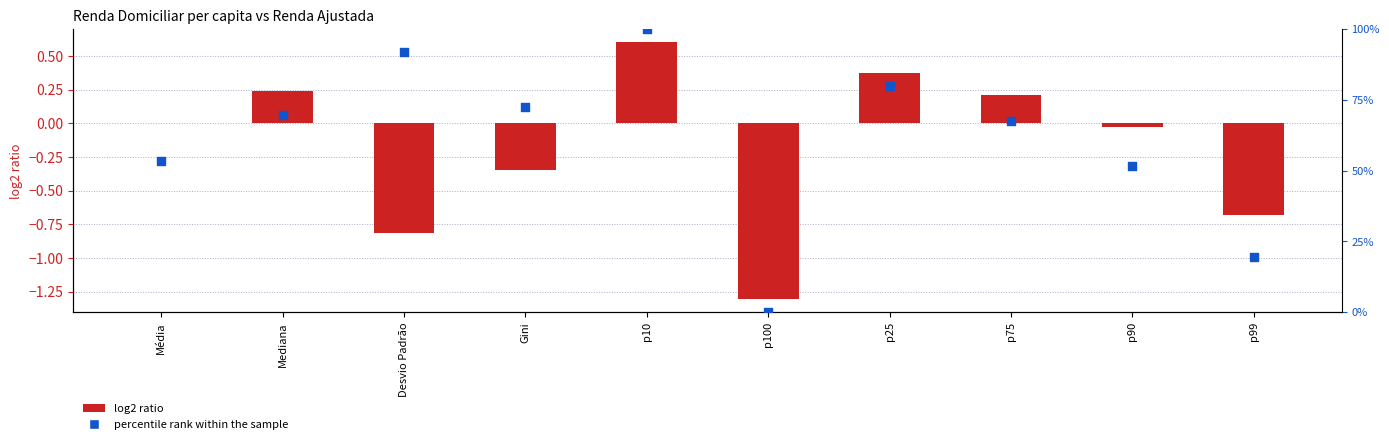

Is the value of percentile rank within the sample at p100 greater than the value of log2 ratio at p90?

Yes